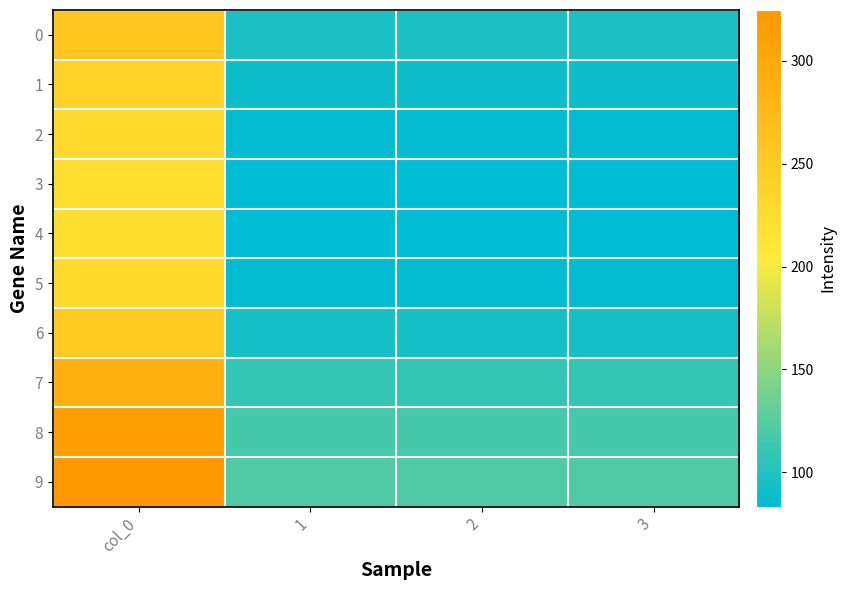

Reading right to left, extract all data points from this chart.

0: 3=95.8	2=95.8	1=95.8	col_0=256.5
1: 3=89.5	2=89.5	1=89.5	col_0=239.7
2: 3=85.4	2=85.4	1=85.4	col_0=228.7
3: 3=83.7	2=83.7	1=83.7	col_0=224.1
4: 3=83.4	2=83.4	1=83.4	col_0=223.3
5: 3=85.4	2=85.4	1=85.4	col_0=228.7
6: 3=93.7	2=93.7	1=93.7	col_0=250.9
7: 3=107.9	2=107.9	1=107.9	col_0=289.1
8: 3=117.3	2=117.3	1=117.3	col_0=314.1
9: 3=121.2	2=121.2	1=121.2	col_0=324.7